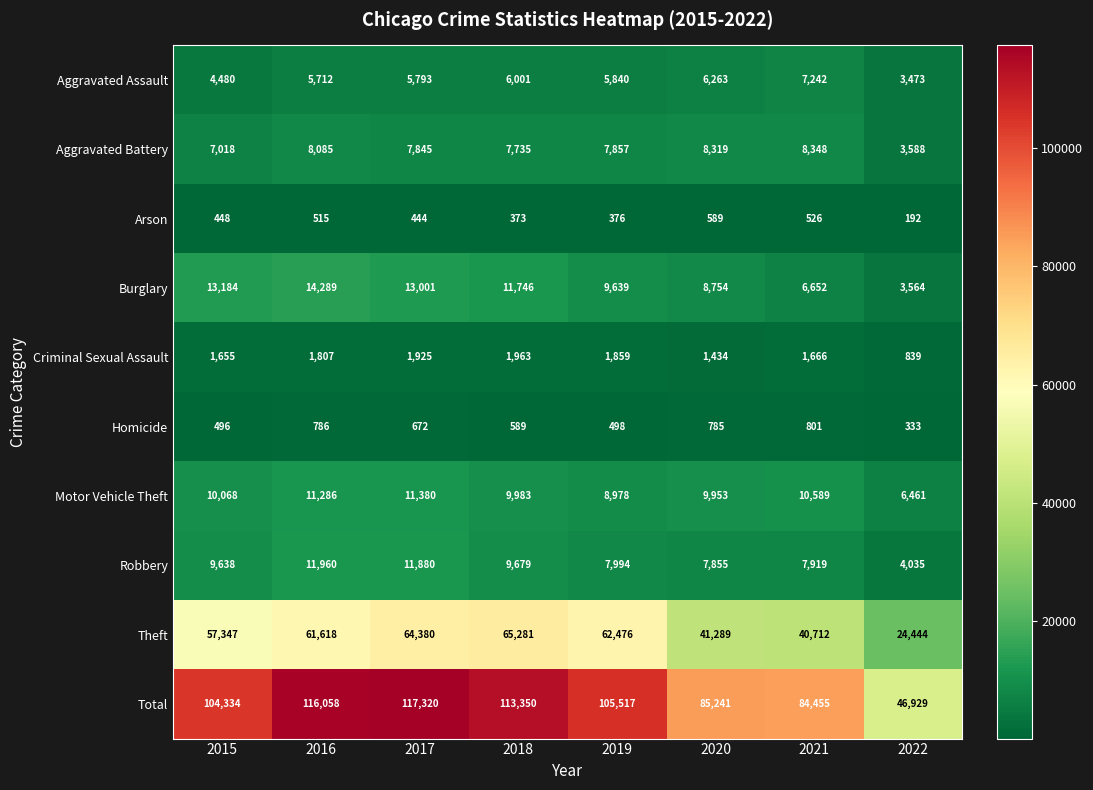

How many values in the Burglary series are below 11746?

4